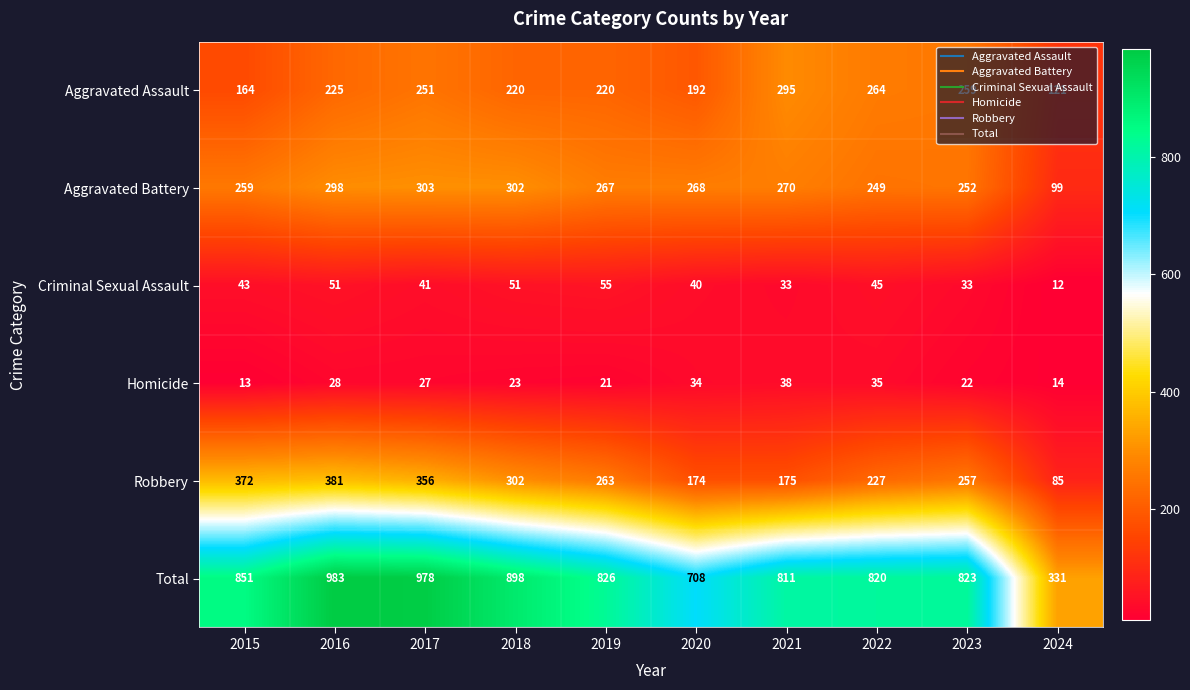

Where does the Robbery series first go above 263?

2015